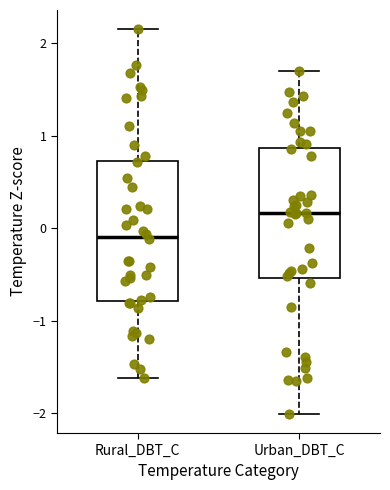

Reading left to right, transcribe this box plot: for each box, give where its median line is, the range the box spans, and where its two whiskers end, as read against the y-axis. The values are not printed on the chart, so give them approximately, as read against the axis.

Rural_DBT_C: median -0.1, box -0.8 to 0.7, whiskers -1.6 to 2.1
Urban_DBT_C: median 0.2, box -0.5 to 0.9, whiskers -2.0 to 1.7